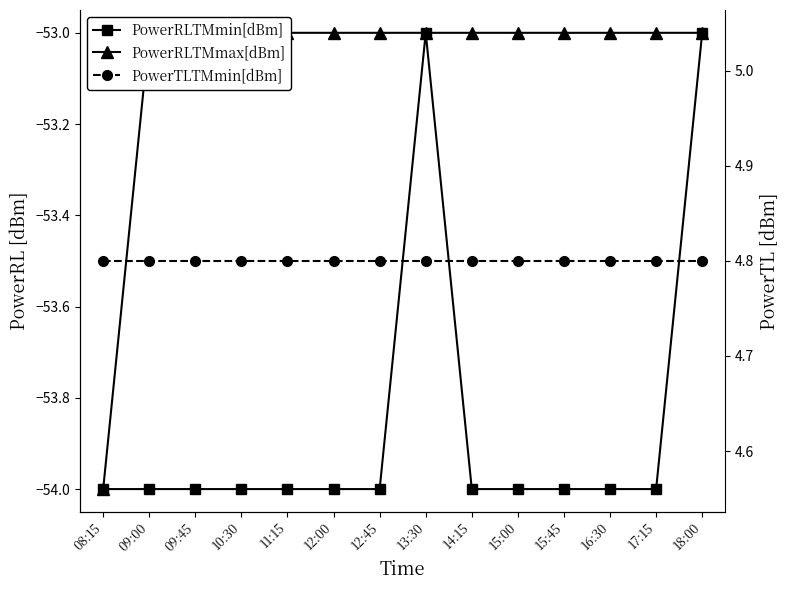

What is the sum of all PowerRLTMmin[dBm] values?

-754.0